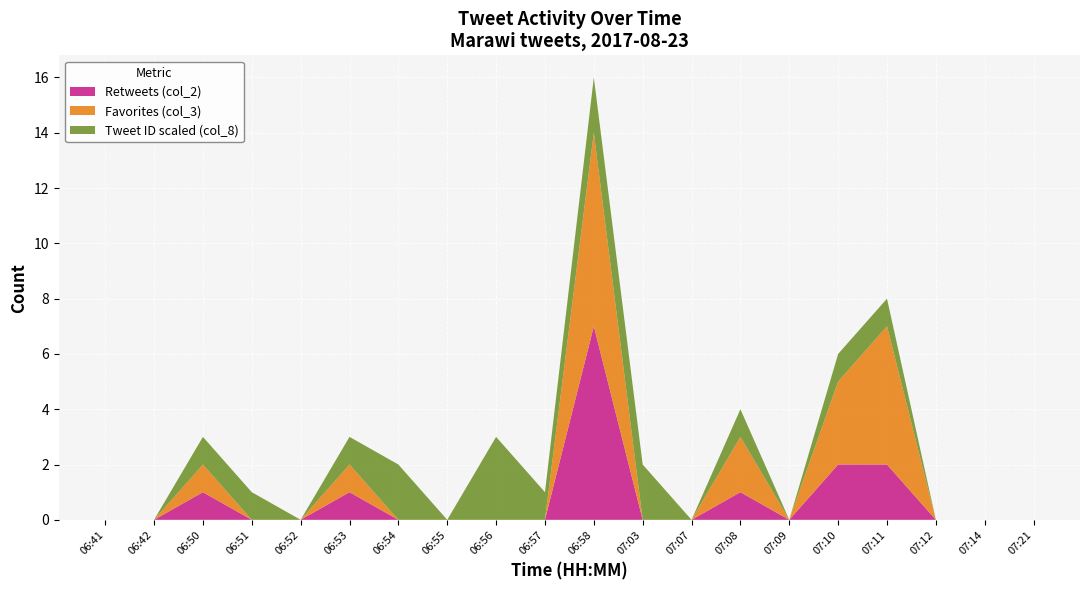

Reading left to right, list all the values displayed in this chart.

Retweets (col_2): 06:41=0	06:42=0	06:50=1	06:51=0	06:52=0	06:53=1	06:54=0	06:55=0	06:56=0	06:57=0	06:58=7	07:03=0	07:07=0	07:08=1	07:09=0	07:10=2	07:11=2	07:12=0	07:14=0	07:21=0
Favorites (col_3): 06:41=0	06:42=0	06:50=1	06:51=0	06:52=0	06:53=1	06:54=0	06:55=0	06:56=0	06:57=0	06:58=7	07:03=0	07:07=0	07:08=2	07:09=0	07:10=3	07:11=5	07:12=0	07:14=0	07:21=0
Tweet ID scaled (col_8): 06:41=0	06:42=0	06:50=1	06:51=1	06:52=0	06:53=1	06:54=2	06:55=0	06:56=3	06:57=1	06:58=2	07:03=2	07:07=0	07:08=1	07:09=0	07:10=1	07:11=1	07:12=0	07:14=0	07:21=0